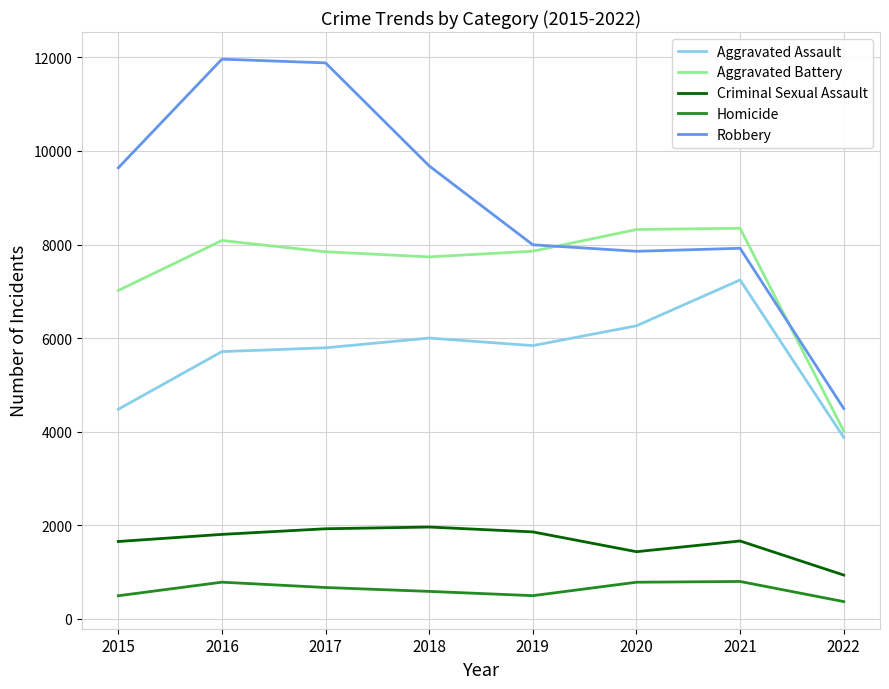

Read the Aggravated Assault value at 2017, to the nearest 50.

5800